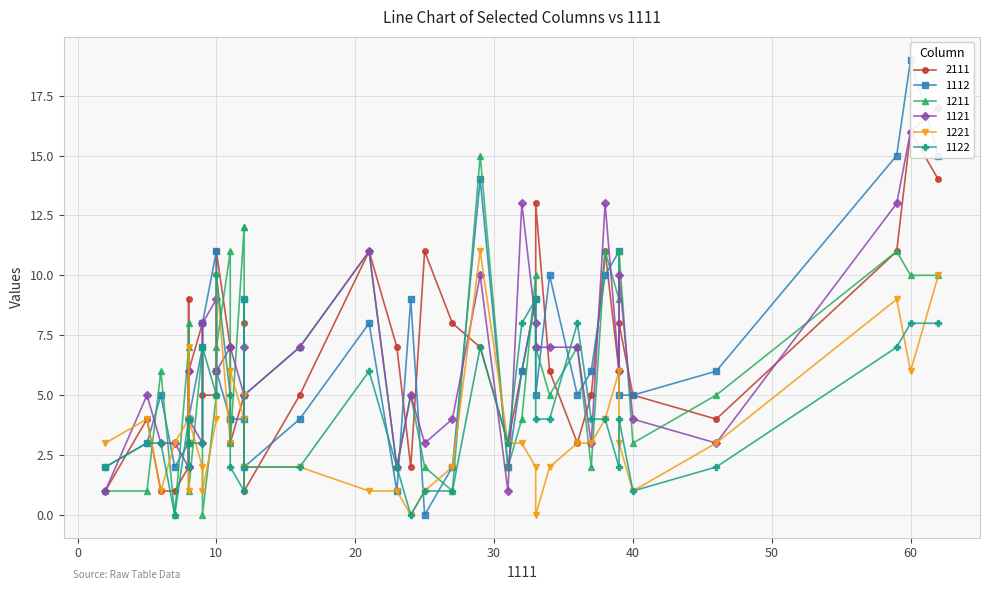

Reading right to left, what are all the values shown in this chart?

2111: 8=9	6=1	11=3	12=8	29=7	8=6	8=3	60=16	2=1	12=5	21=11	16=5	62=14	8=4	5=4	8=2	39=6	36=3	10=11	7=1	11=7	24=2	32=6	38=11	25=11	9=5	34=6	23=7	31=3	59=11	37=5	39=8	33=13	46=4	12=1	40=5	27=8	9=8	10=5	33=9
1112: 8=4	6=5	11=4	12=9	29=14	8=4	8=4	60=19	2=2	12=4	21=8	16=4	62=15	8=4	5=3	8=3	39=11	36=5	10=6	7=2	11=4	24=9	32=6	38=10	25=0	9=8	34=10	23=1	31=2	59=15	37=6	39=5	33=5	46=6	12=2	40=5	27=2	9=7	10=11	33=9
1211: 8=8	6=6	11=3	12=12	29=15	8=1	8=4	60=10	2=1	12=12	21=11	16=7	62=10	8=3	5=1	8=7	39=9	36=7	10=7	7=0	11=11	24=5	32=4	38=11	25=2	9=0	34=5	23=2	31=2	59=11	37=2	39=11	33=7	46=5	12=5	40=3	27=1	9=7	10=5	33=10
1121: 8=6	6=3	11=7	12=7	29=10	8=4	8=2	60=16	2=1	12=5	21=11	16=7	62=17	8=2	5=5	8=2	39=6	36=7	10=6	7=3	11=7	24=5	32=13	38=13	25=3	9=8	34=7	23=2	31=1	59=13	37=3	39=10	33=7	46=3	12=5	40=4	27=4	9=3	10=9	33=8
1221: 8=7	6=1	11=6	12=5	29=11	8=4	8=3	60=6	2=3	12=4	21=1	16=2	62=10	8=1	5=4	8=4	39=6	36=3	10=10	7=3	11=3	24=0	32=3	38=4	25=1	9=1	34=2	23=1	31=3	59=9	37=3	39=3	33=0	46=3	12=2	40=1	27=2	9=2	10=4	33=2
1122: 8=4	6=3	11=2	12=9	29=7	8=3	8=2	60=8	2=2	12=1	21=6	16=2	62=8	8=4	5=3	8=4	39=2	36=8	10=10	7=0	11=5	24=0	32=8	38=4	25=1	9=7	34=4	23=2	31=3	59=7	37=4	39=4	33=4	46=2	12=2	40=1	27=1	9=3	10=5	33=9